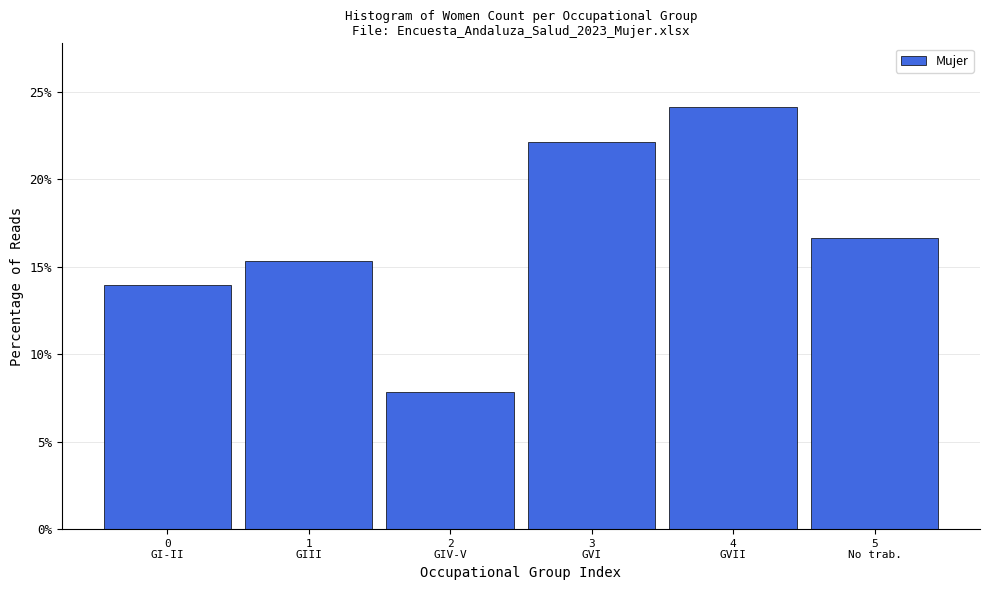

Reading left to right, transcribe all the data shown in this chart.

13.9	15.3	7.8	22.1	24.1	16.7